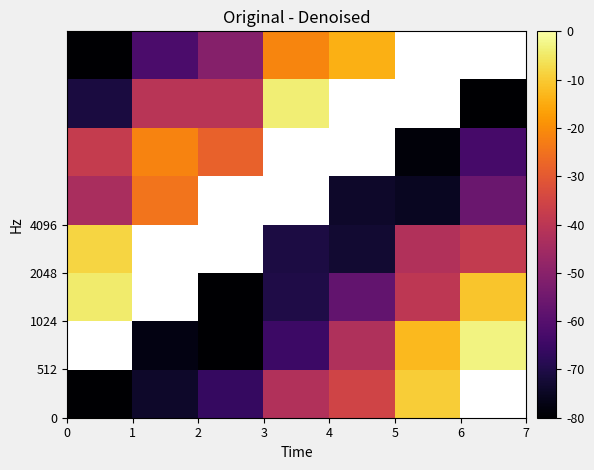

Is the value of row_1 at 1 greater than the value of row_2 at 2?

Yes